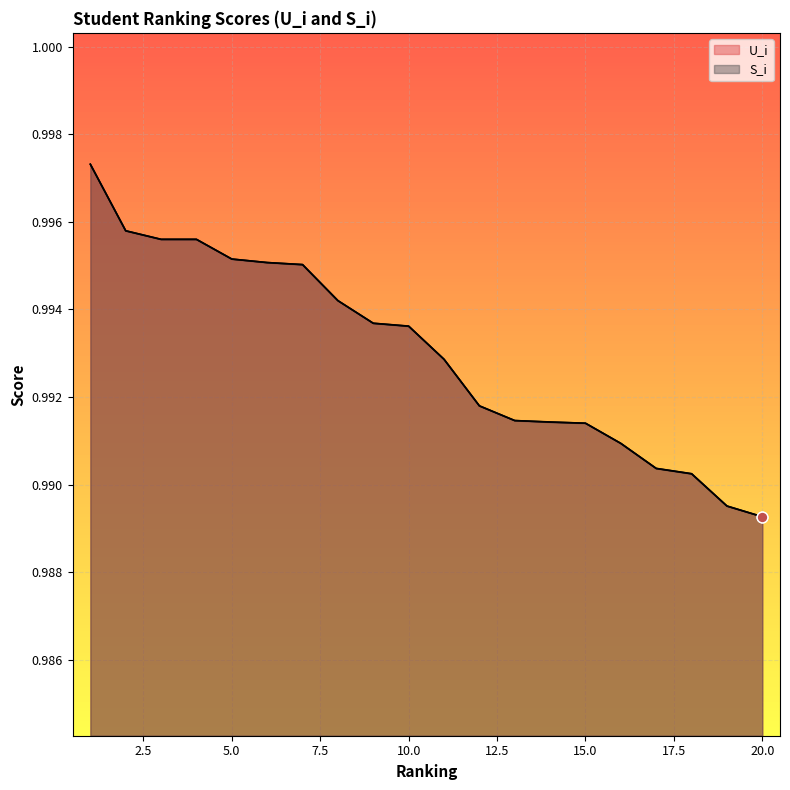

What is the total value across all series at 15?

2.0